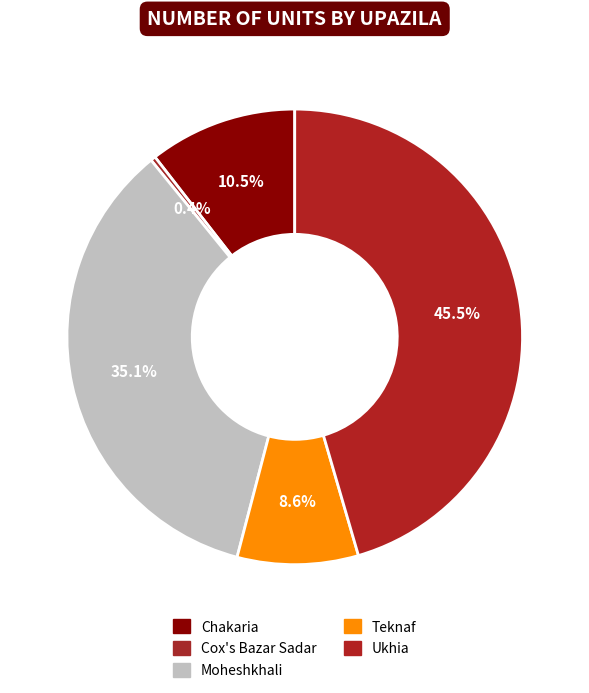

What is the change in value from Moheshkhali to Teknaf?

-302